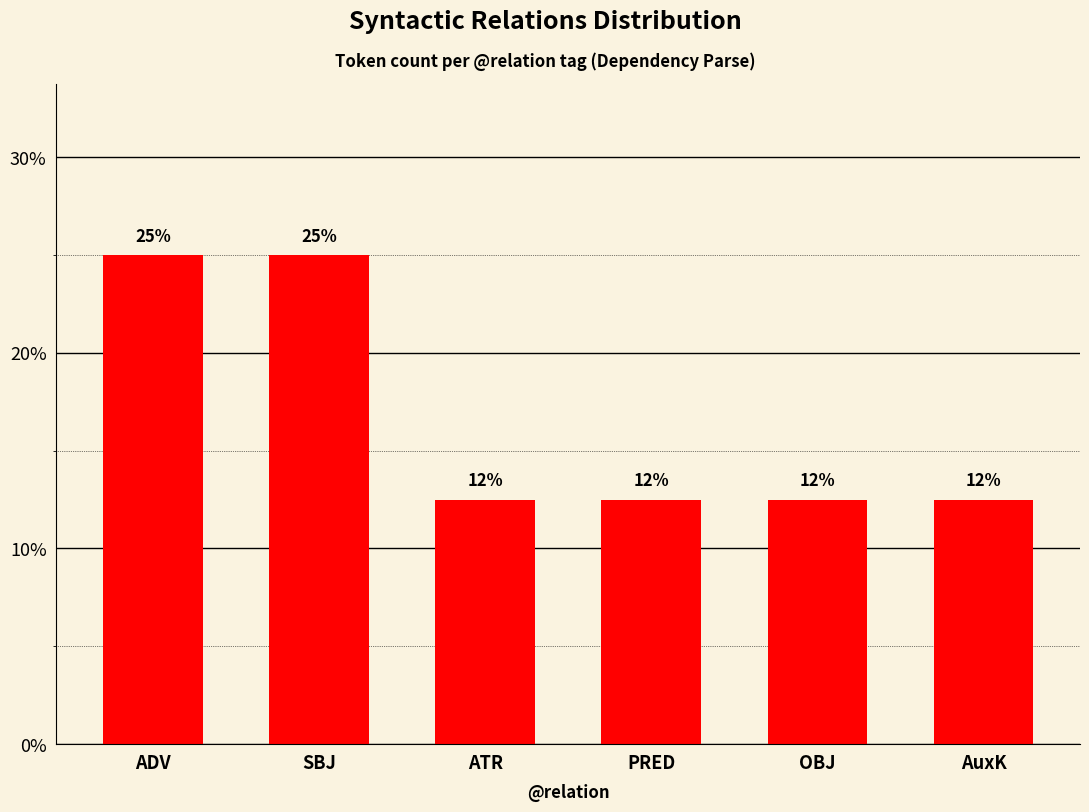

Which category has the lowest value across all series?

ATR